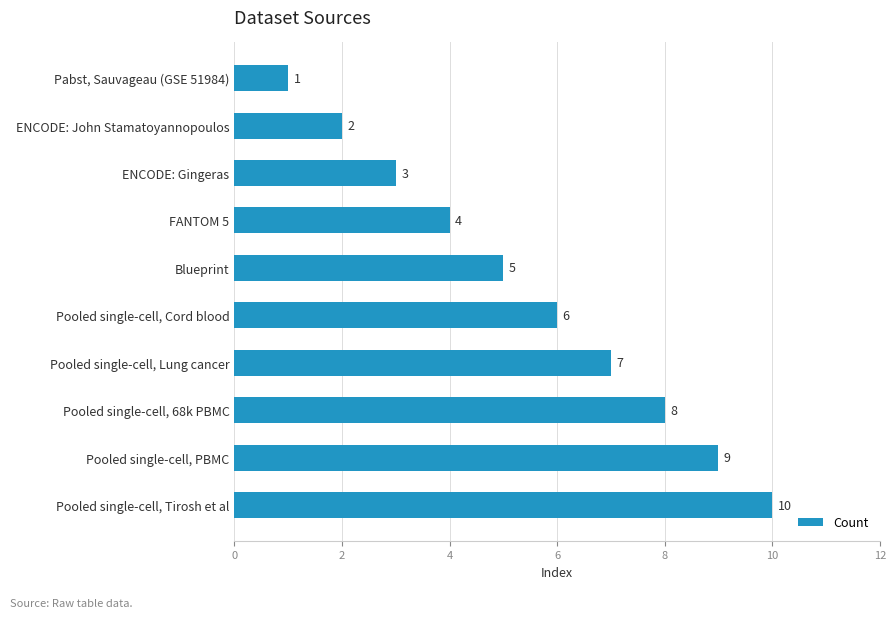

Approximately how many times larger is the value at FANTOM 5 compared to ENCODE: John Stamatoyannopoulos?

2.0